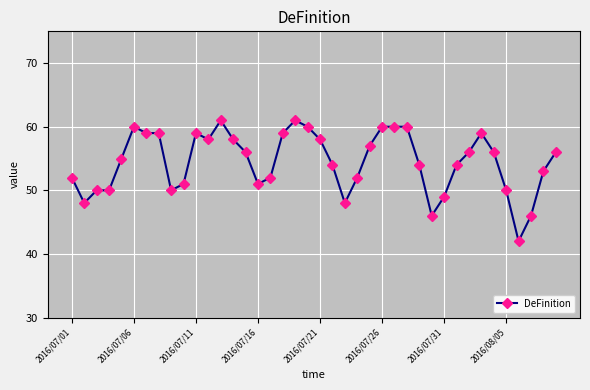

What is the value of the 14th point from the left?

58